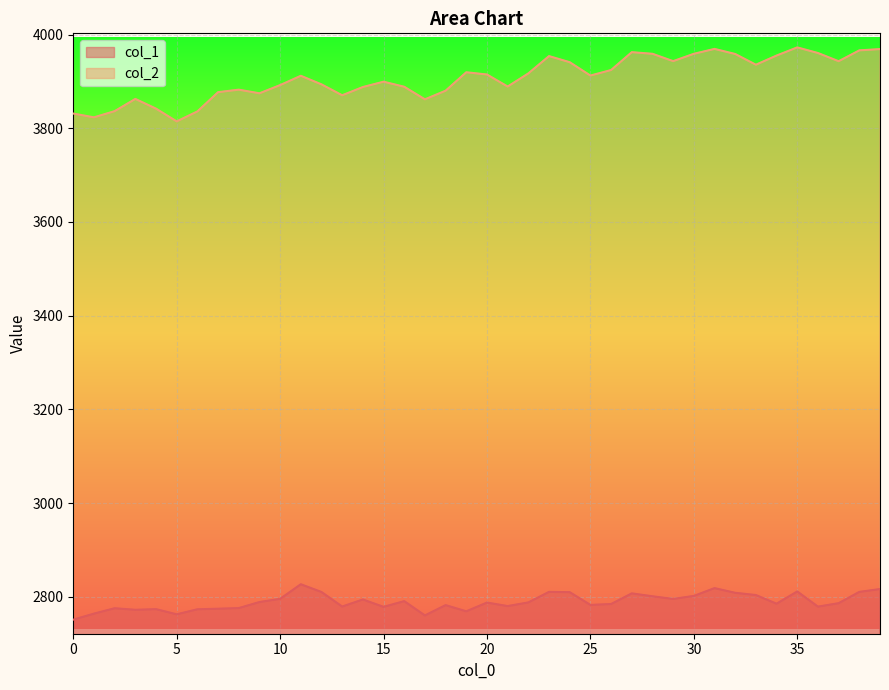

At which label is col_2 closest to 3893?

12